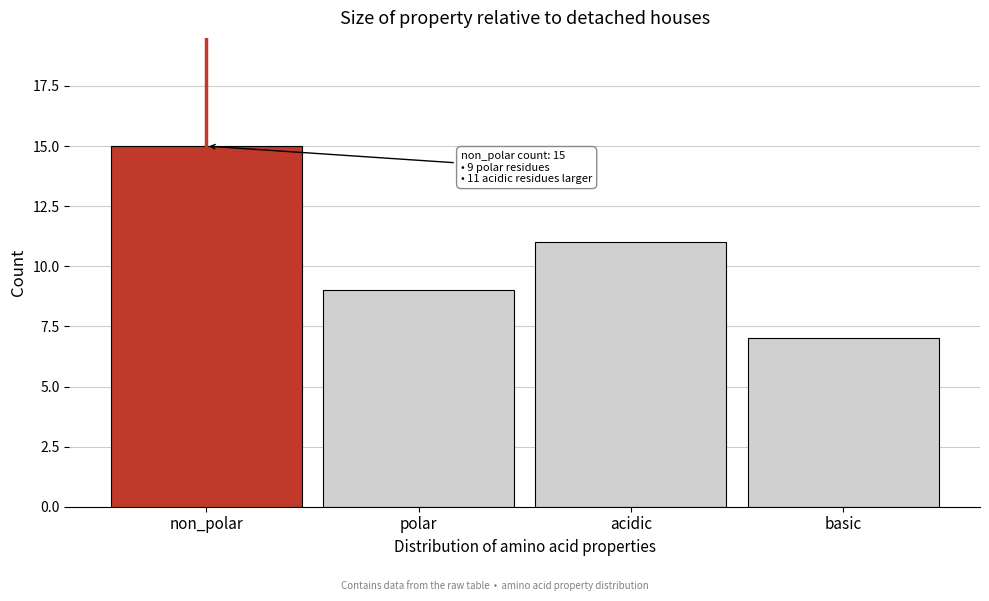

Reading left to right, transcribe all the data shown in this chart.

non_polar=15	polar=9	acidic=11	basic=7